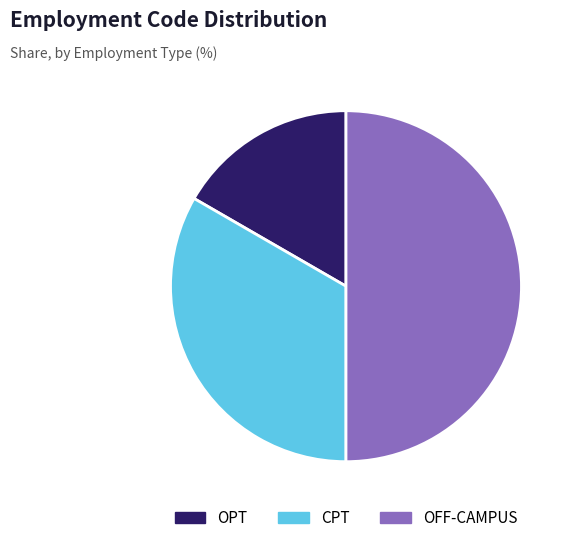

What is the ratio of the value at OPT to the value at CPT?

0.5